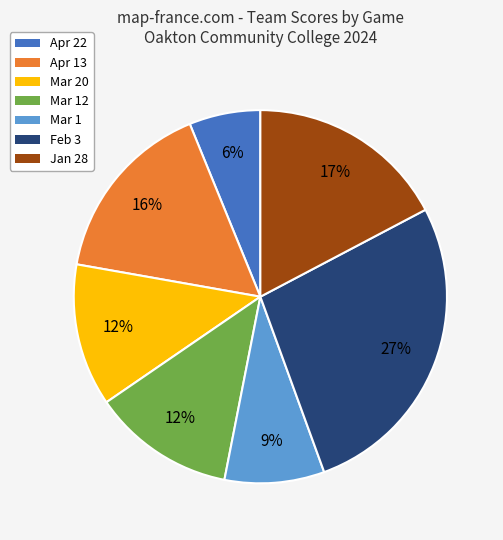

To the nearest percent, what is the average slice percentage?

14%